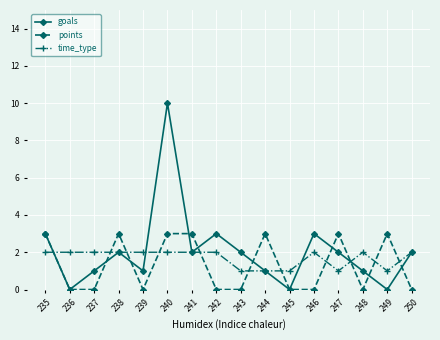

Which series has the widest spread of values?

goals